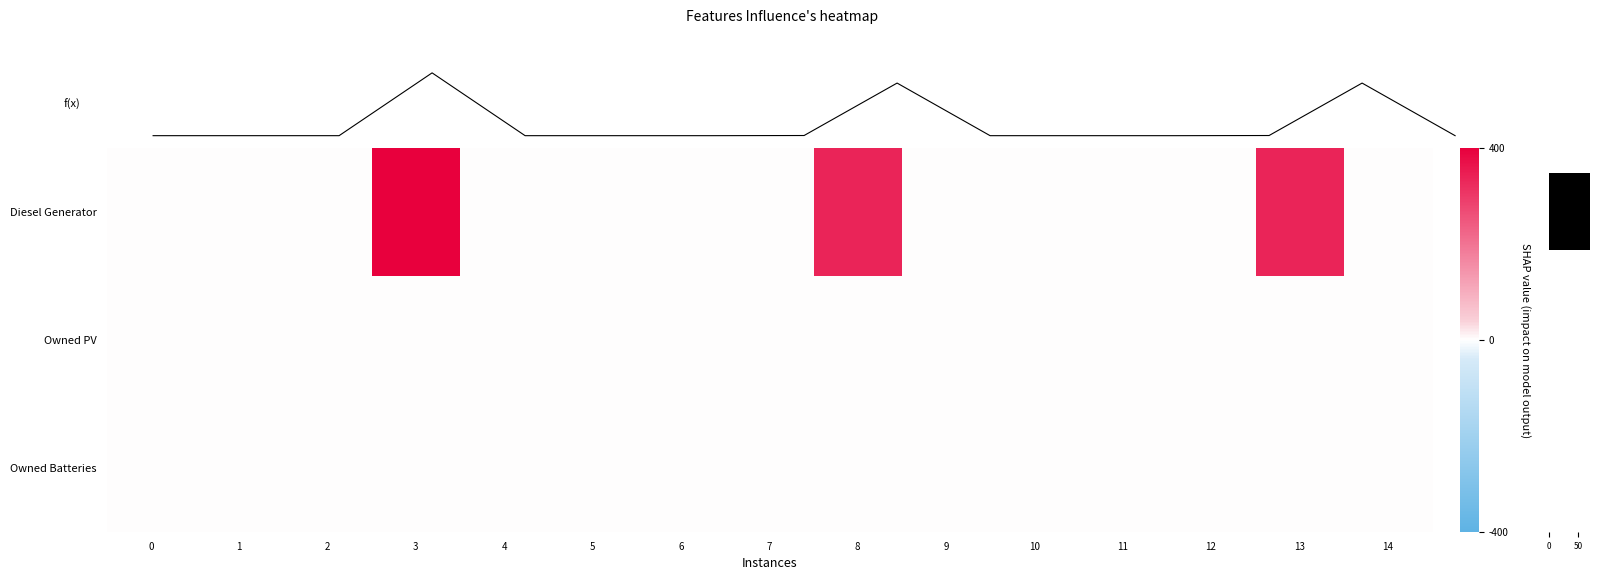

What is the difference between the maximum and minimum values in the Diesel Generator series?

400